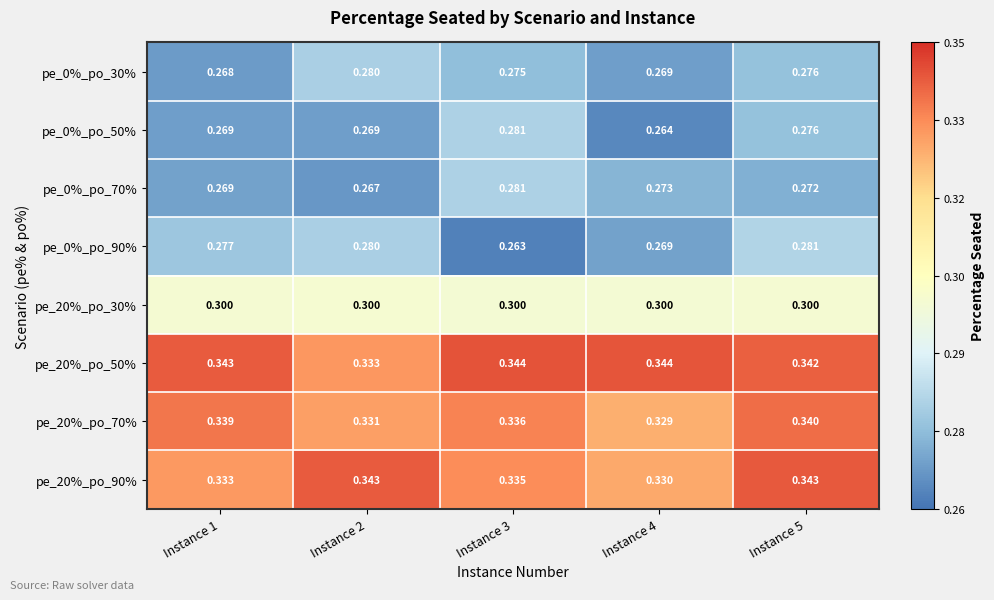

Rank the series at Instance 5 from highest to lowest value.

pe_20%_po_90%, pe_20%_po_50%, pe_20%_po_70%, pe_20%_po_30%, pe_0%_po_90%, pe_0%_po_30%, pe_0%_po_50%, pe_0%_po_70%